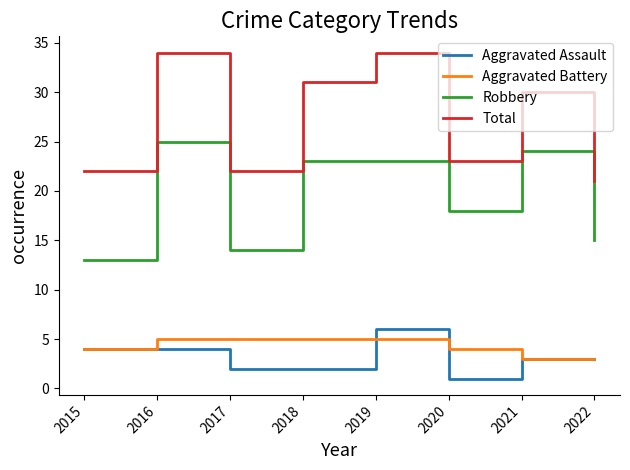

Between 2016 and 2020, which series saw the biggest shift?

Total